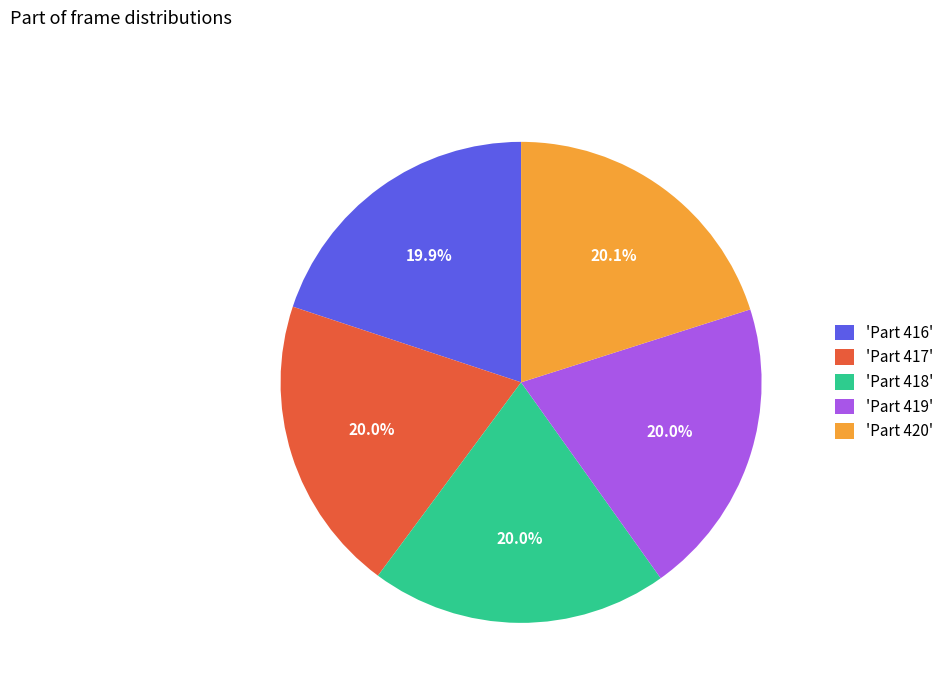

How much of the chart is everything except 'Part 420'?

79.9%